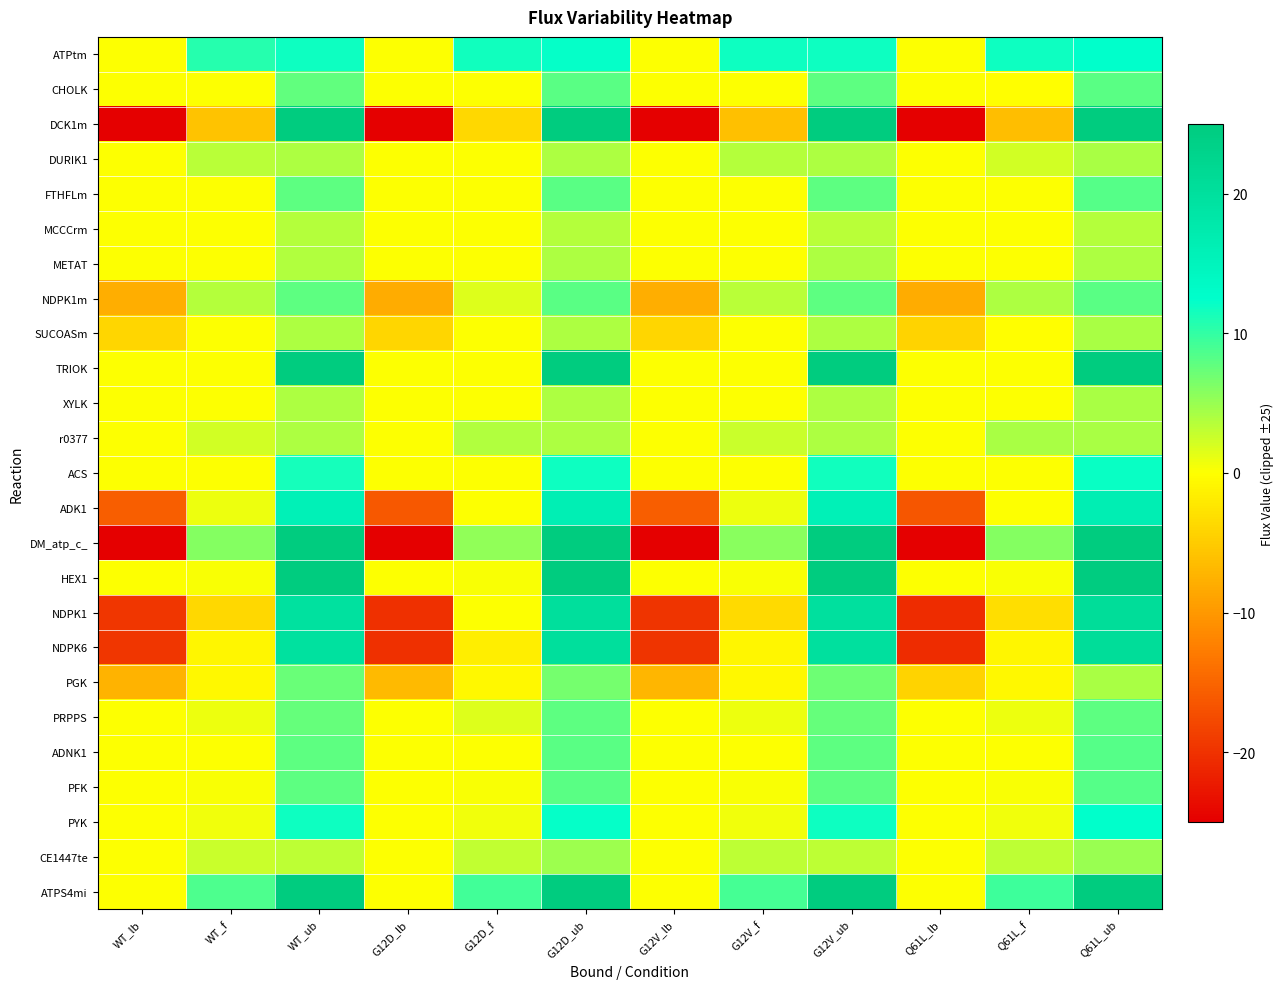

Reading left to right, list all the values displayed in this chart.

ATPtm: WT_lb=0.0	WT_f=10.7	WT_ub=11.7	G12D_lb=0.0	G12D_f=11.5	G12D_ub=12.1	G12V_lb=0.0	G12V_f=11.8	G12V_ub=11.8	Q61L_lb=0.0	Q61L_f=11.8	Q61L_ub=12.3
CHOLK: WT_lb=0.0	WT_f=0.0	WT_ub=7.8	G12D_lb=0.0	G12D_f=0.0	G12D_ub=8.1	G12V_lb=0.0	G12V_f=0.0	G12V_ub=7.9	Q61L_lb=0.0	Q61L_f=-0.0	Q61L_ub=8.2
DCK1m: WT_lb=-25.0	WT_f=-5.7	WT_ub=25.0	G12D_lb=-25.0	G12D_f=-3.9	G12D_ub=25.0	G12V_lb=-25.0	G12V_f=-6.2	G12V_ub=25.0	Q61L_lb=-25.0	Q61L_f=-6.4	Q61L_ub=25.0
DURIK1: WT_lb=0.0	WT_f=3.5	WT_ub=3.9	G12D_lb=0.0	G12D_f=0.0	G12D_ub=4.1	G12V_lb=0.0	G12V_f=3.6	G12V_ub=4.0	Q61L_lb=0.0	Q61L_f=2.2	Q61L_ub=4.1
FTHFLm: WT_lb=0.0	WT_f=0.0	WT_ub=7.8	G12D_lb=0.0	G12D_f=0.0	G12D_ub=8.1	G12V_lb=0.0	G12V_f=0.0	G12V_ub=7.9	Q61L_lb=0.0	Q61L_f=0.0	Q61L_ub=8.2
MCCCrm: WT_lb=0.0	WT_f=0.0	WT_ub=3.7	G12D_lb=0.0	G12D_f=0.0	G12D_ub=3.7	G12V_lb=0.0	G12V_f=0.0	G12V_ub=3.5	Q61L_lb=0.0	Q61L_f=0.0	Q61L_ub=3.6
METAT: WT_lb=0.0	WT_f=0.0	WT_ub=3.9	G12D_lb=0.0	G12D_f=0.0	G12D_ub=4.0	G12V_lb=0.0	G12V_f=0.0	G12V_ub=3.9	Q61L_lb=0.0	Q61L_f=0.0	Q61L_ub=4.1
NDPK1m: WT_lb=-7.8	WT_f=3.7	WT_ub=7.8	G12D_lb=-8.1	G12D_f=1.6	G12D_ub=8.1	G12V_lb=-7.9	G12V_f=3.4	G12V_ub=7.9	Q61L_lb=-8.2	Q61L_f=4.1	Q61L_ub=8.2
SUCOASm: WT_lb=-3.9	WT_f=0.0	WT_ub=3.9	G12D_lb=-4.1	G12D_f=0.0	G12D_ub=4.1	G12V_lb=-4.0	G12V_f=0.0	G12V_ub=4.0	Q61L_lb=-4.1	Q61L_f=-0.1	Q61L_ub=4.1
TRIOK: WT_lb=0.0	WT_f=0.0	WT_ub=25.0	G12D_lb=0.0	G12D_f=0.0	G12D_ub=25.0	G12V_lb=0.0	G12V_f=0.0	G12V_ub=25.0	Q61L_lb=0.0	Q61L_f=0.0	Q61L_ub=25.0
XYLK: WT_lb=0.0	WT_f=0.0	WT_ub=3.9	G12D_lb=0.0	G12D_f=0.0	G12D_ub=4.1	G12V_lb=0.0	G12V_f=0.0	G12V_ub=4.0	Q61L_lb=0.0	Q61L_f=0.0	Q61L_ub=4.1
r0377: WT_lb=0.0	WT_f=2.2	WT_ub=3.9	G12D_lb=0.0	G12D_f=3.9	G12D_ub=4.1	G12V_lb=0.0	G12V_f=2.6	G12V_ub=4.0	Q61L_lb=0.0	Q61L_f=4.1	Q61L_ub=4.1
ACS: WT_lb=0.0	WT_f=0.0	WT_ub=11.5	G12D_lb=0.0	G12D_f=0.0	G12D_ub=11.9	G12V_lb=0.0	G12V_f=0.0	G12V_ub=11.5	Q61L_lb=0.0	Q61L_f=0.0	Q61L_ub=12.1
ADK1: WT_lb=-15.7	WT_f=0.9	WT_ub=15.7	G12D_lb=-16.2	G12D_f=0.0	G12D_ub=16.2	G12V_lb=-15.8	G12V_f=0.8	G12V_ub=15.8	Q61L_lb=-16.5	Q61L_f=0.0	Q61L_ub=16.5
DM_atp_c_: WT_lb=-25.0	WT_f=6.0	WT_ub=25.0	G12D_lb=-25.0	G12D_f=5.4	G12D_ub=25.0	G12V_lb=-25.0	G12V_f=5.7	G12V_ub=25.0	Q61L_lb=-25.0	Q61L_f=5.9	Q61L_ub=25.0
HEX1: WT_lb=0.0	WT_f=0.3	WT_ub=25.0	G12D_lb=0.0	G12D_f=0.3	G12D_ub=25.0	G12V_lb=0.0	G12V_f=0.3	G12V_ub=25.0	Q61L_lb=0.0	Q61L_f=0.3	Q61L_ub=24.8
NDPK1: WT_lb=-19.6	WT_f=-3.9	WT_ub=19.6	G12D_lb=-20.3	G12D_f=0.0	G12D_ub=20.3	G12V_lb=-19.8	G12V_f=-3.5	G12V_ub=19.8	Q61L_lb=-20.6	Q61L_f=-3.1	Q61L_ub=20.6
NDPK6: WT_lb=-19.6	WT_f=-0.9	WT_ub=19.6	G12D_lb=-20.3	G12D_f=-1.7	G12D_ub=20.3	G12V_lb=-19.8	G12V_f=-0.8	G12V_ub=19.8	Q61L_lb=-20.6	Q61L_f=-0.9	Q61L_ub=20.6
PGK: WT_lb=-7.4	WT_f=-0.6	WT_ub=7.4	G12D_lb=-6.7	G12D_f=-0.6	G12D_ub=6.7	G12V_lb=-7.1	G12V_f=-0.6	G12V_ub=7.1	Q61L_lb=-4.1	Q61L_f=-0.6	Q61L_ub=4.1
PRPPS: WT_lb=0.0	WT_f=0.9	WT_ub=7.5	G12D_lb=0.0	G12D_f=1.7	G12D_ub=7.8	G12V_lb=0.0	G12V_f=0.8	G12V_ub=7.5	Q61L_lb=0.0	Q61L_f=0.9	Q61L_ub=7.9
ADNK1: WT_lb=0.0	WT_f=0.0	WT_ub=7.8	G12D_lb=0.0	G12D_f=0.0	G12D_ub=8.1	G12V_lb=0.0	G12V_f=0.0	G12V_ub=7.9	Q61L_lb=0.0	Q61L_f=0.0	Q61L_ub=8.3
PFK: WT_lb=0.0	WT_f=0.3	WT_ub=7.8	G12D_lb=0.0	G12D_f=0.3	G12D_ub=8.1	G12V_lb=0.0	G12V_f=0.3	G12V_ub=7.9	Q61L_lb=0.0	Q61L_f=0.3	Q61L_ub=8.3
PYK: WT_lb=0.0	WT_f=0.6	WT_ub=11.8	G12D_lb=0.0	G12D_f=0.6	G12D_ub=12.2	G12V_lb=0.0	G12V_f=0.6	G12V_ub=11.9	Q61L_lb=0.0	Q61L_f=0.6	Q61L_ub=12.4
CE1447te: WT_lb=0.0	WT_f=2.6	WT_ub=3.2	G12D_lb=0.0	G12D_f=3.0	G12D_ub=4.7	G12V_lb=0.0	G12V_f=3.2	G12V_ub=3.3	Q61L_lb=0.0	Q61L_f=3.3	Q61L_ub=5.0
ATPS4mi: WT_lb=0.0	WT_f=8.7	WT_ub=25.0	G12D_lb=0.0	G12D_f=9.3	G12D_ub=25.0	G12V_lb=0.0	G12V_f=9.0	G12V_ub=25.0	Q61L_lb=0.0	Q61L_f=9.4	Q61L_ub=25.0